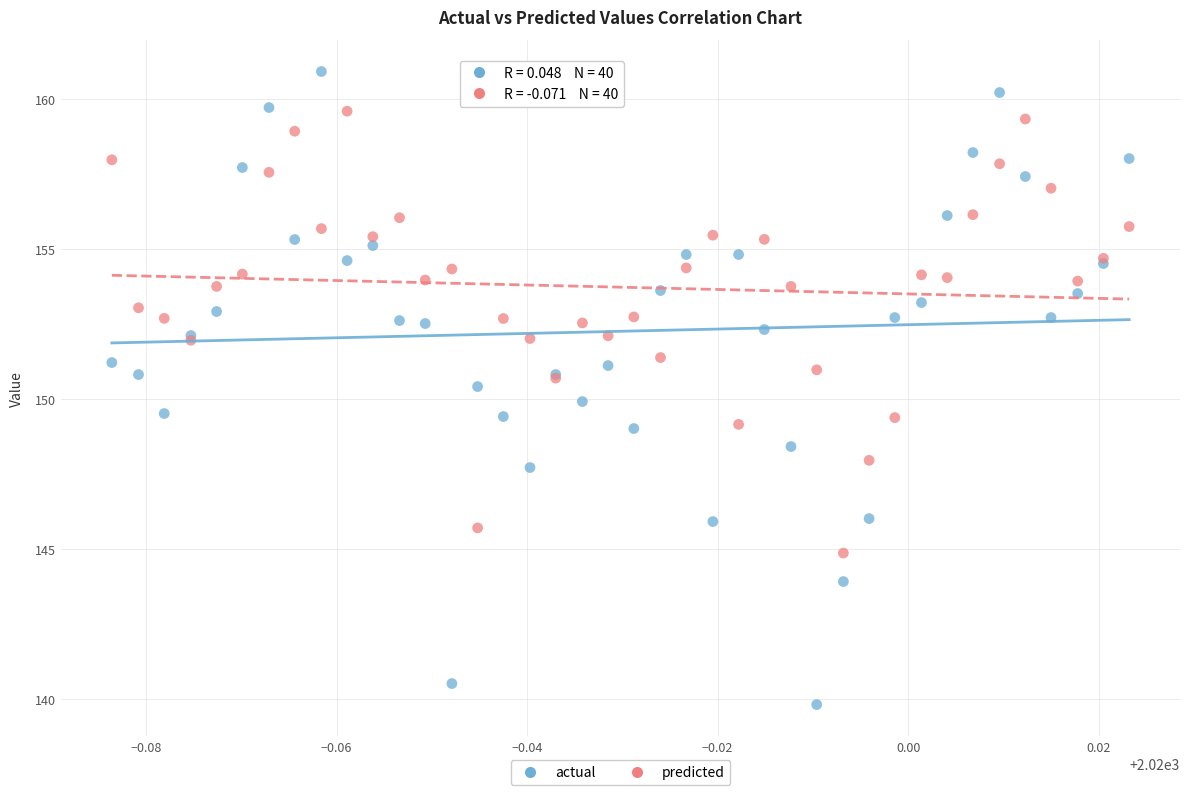

Which series has the largest Y range (max minus min)?

actual